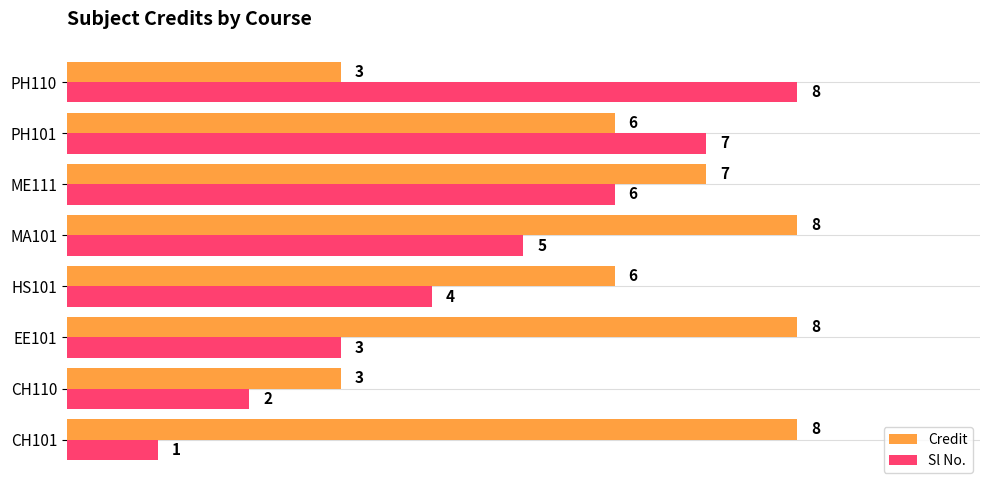

At how many categories does at least one series exceed 5?

7